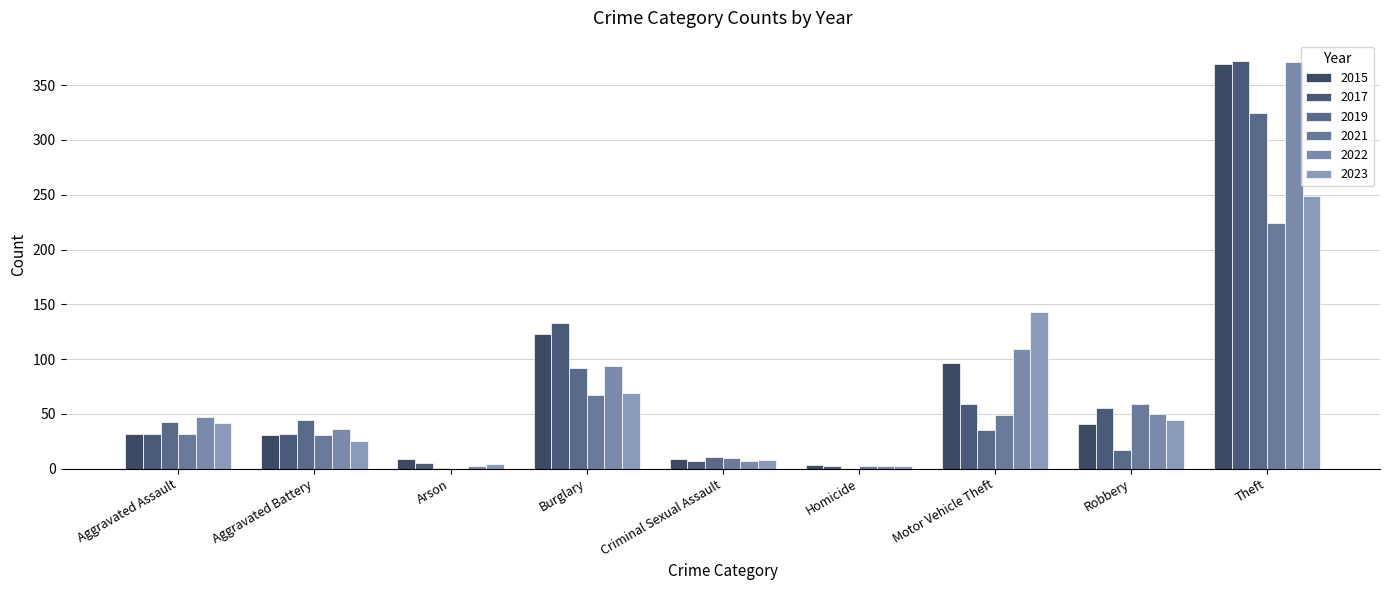

Are the bars grouped side by side (vs. stacked)?

Yes